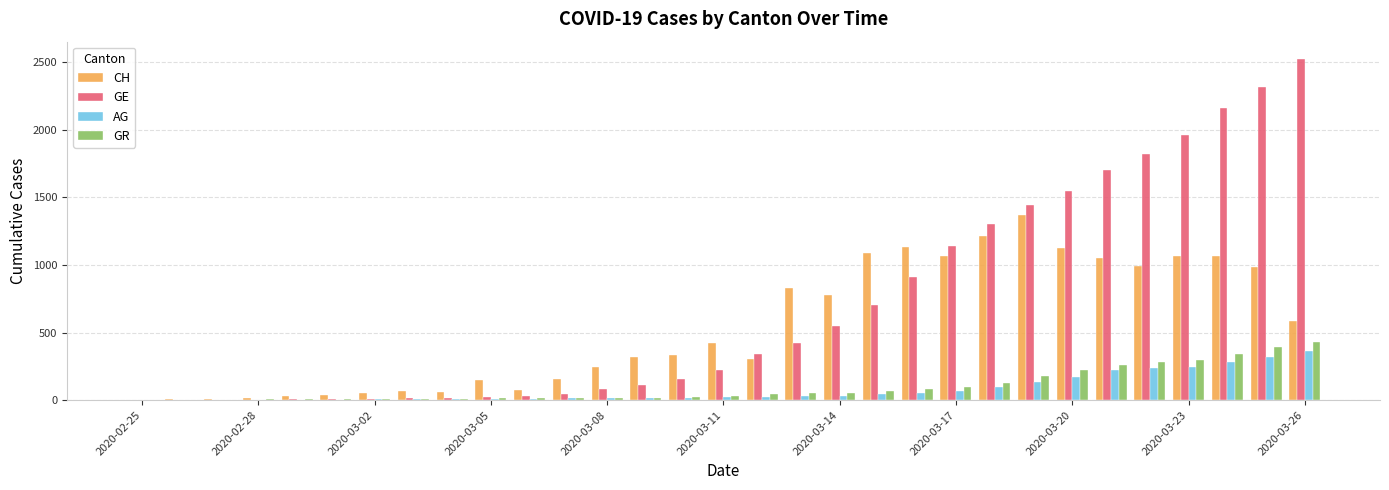

Are the bars grouped side by side (vs. stacked)?

Yes